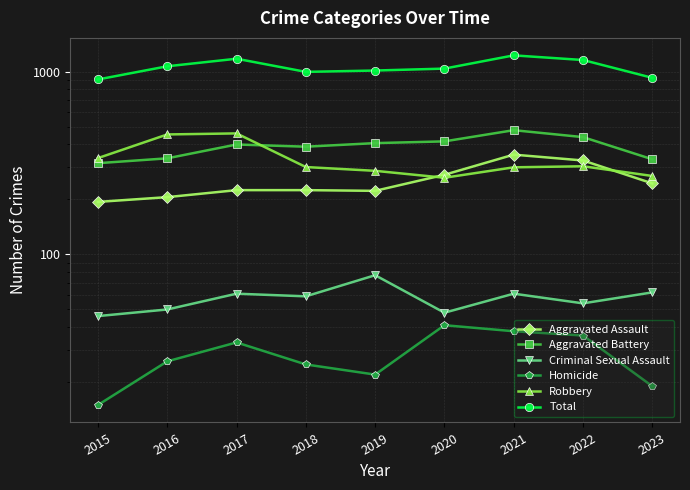

Which has a higher value, 2021 or 2019?

2021